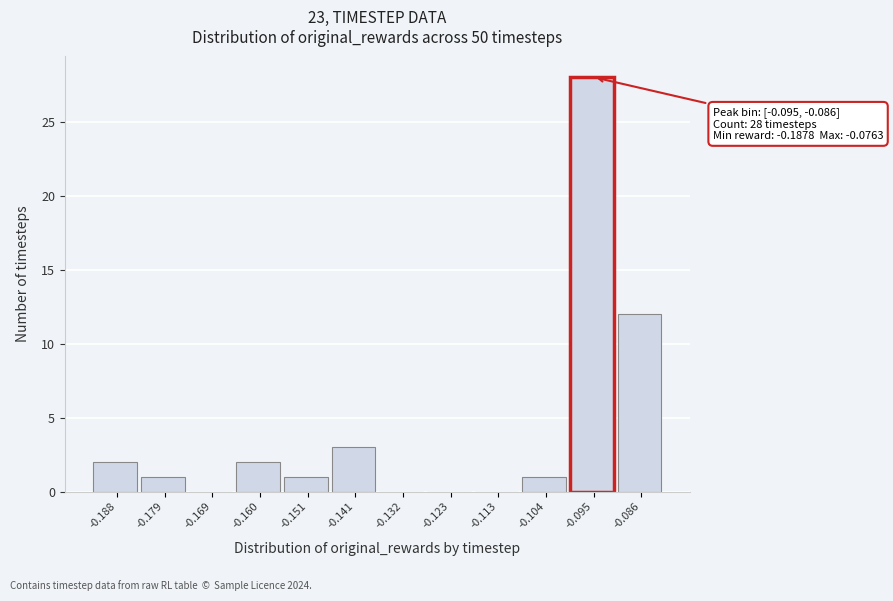

Reading right to left, transcribe all the data shown in this chart.

-0.086=12	-0.095=28	-0.104=1	-0.113=0	-0.123=0	-0.132=0	-0.141=3	-0.151=1	-0.160=2	-0.169=0	-0.179=1	-0.188=2